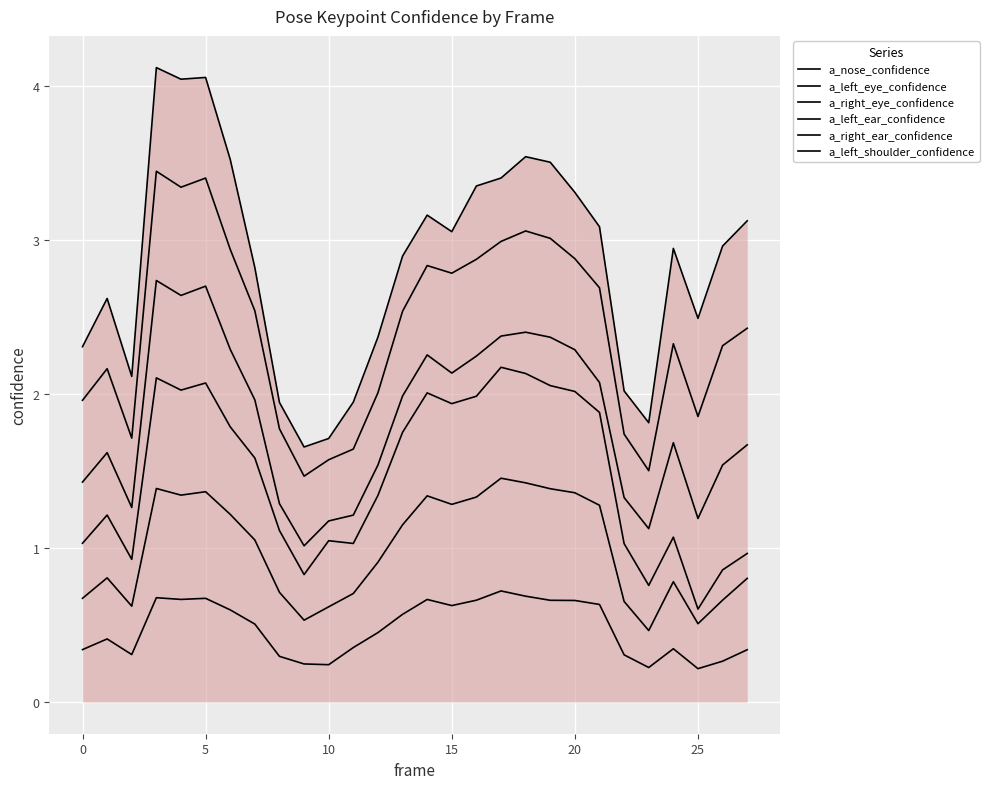

What is the sum of all a_right_eye_confidence values?

41.3